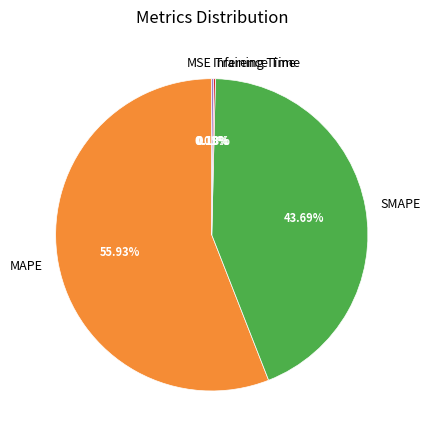

Which slice is the largest?

MAPE